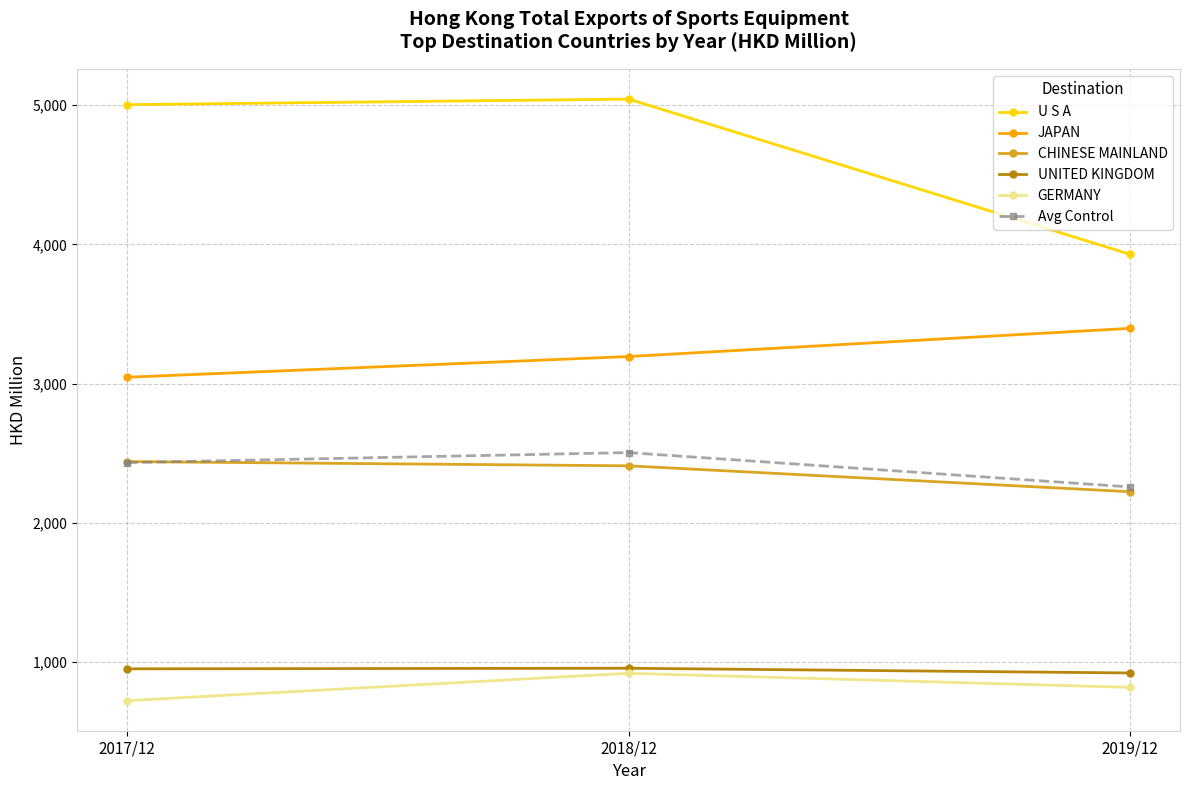

At how many categories does at least one series exceed 3859?

3